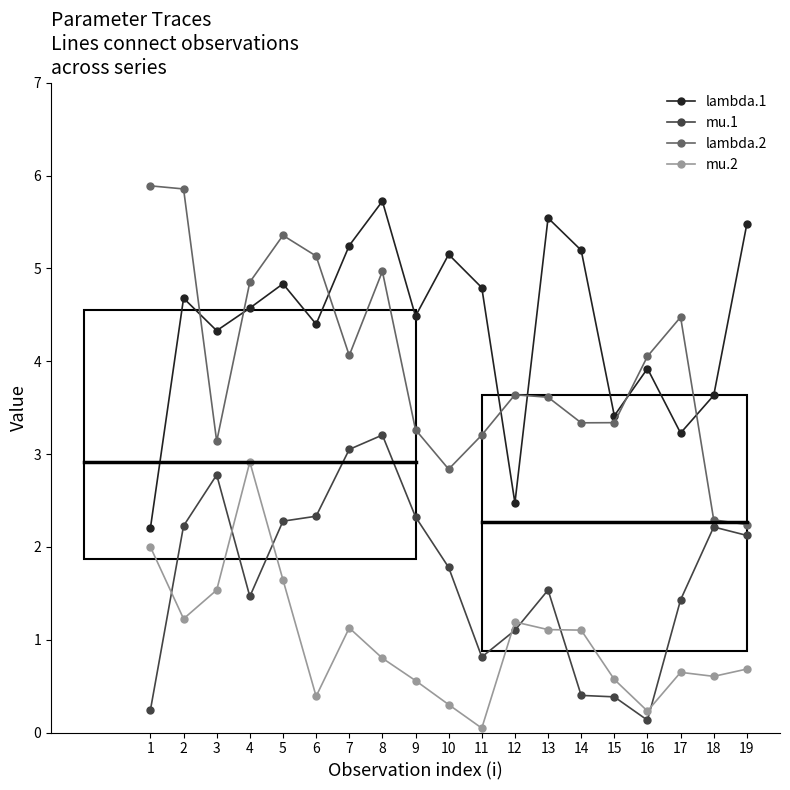

Is this an area chart (filled region under the line)?

No